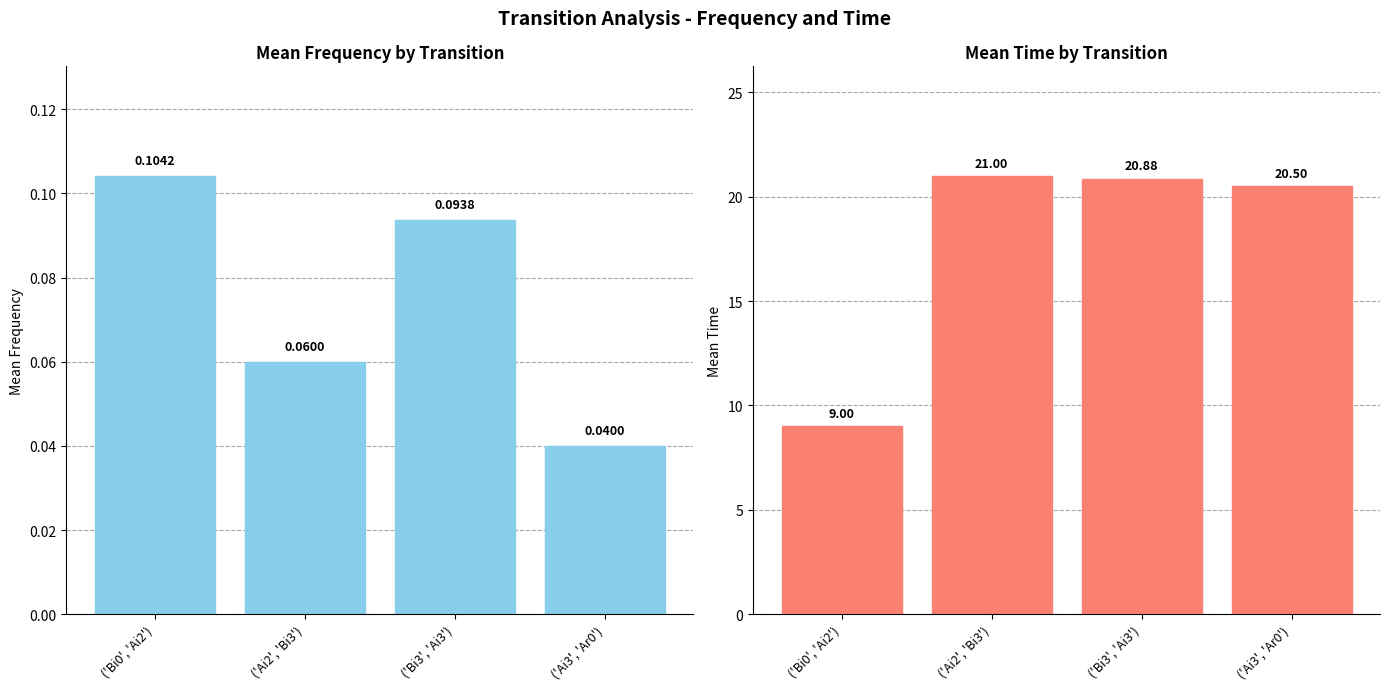

What is the sum of all Mean Freq values?

0.3